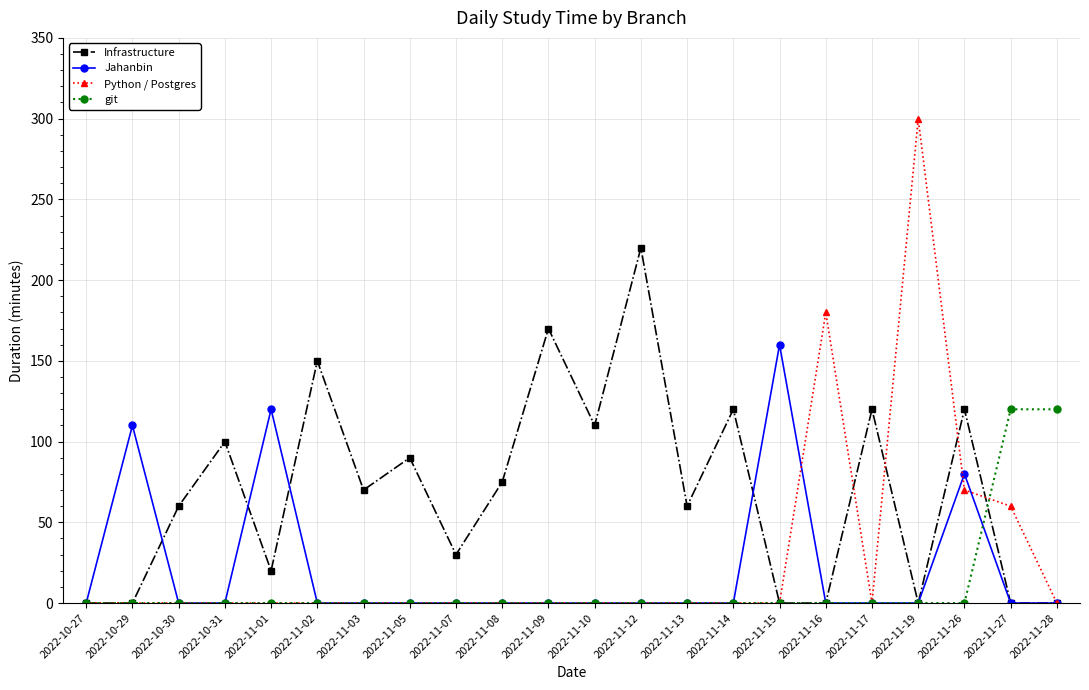

Is this an area chart (filled region under the line)?

No